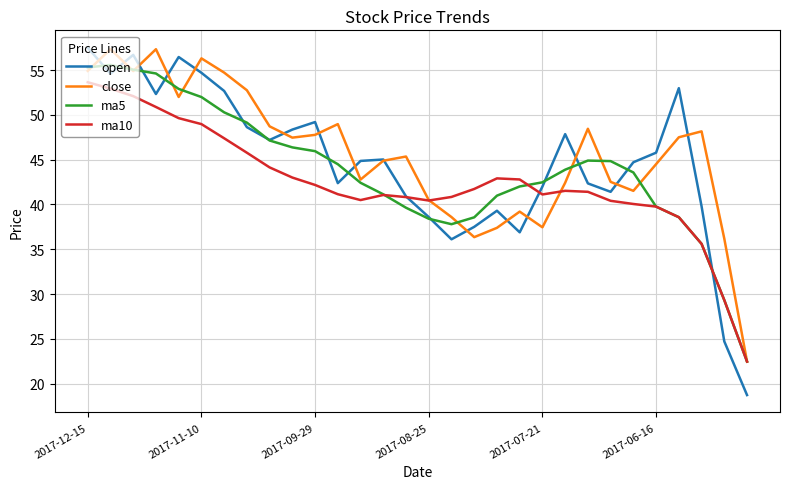

What is the maximum value for ma10?

53.6